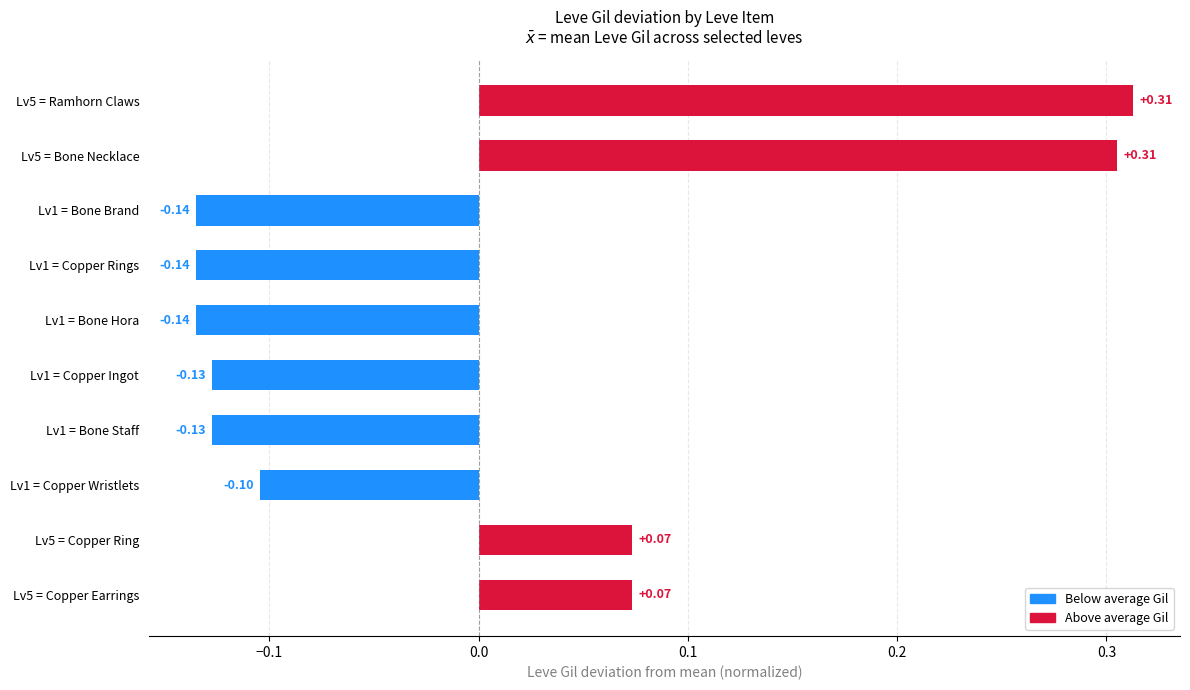

What is the change in value from Lv1 = Bone Hora to Lv5 = Copper Earrings?

+0.2